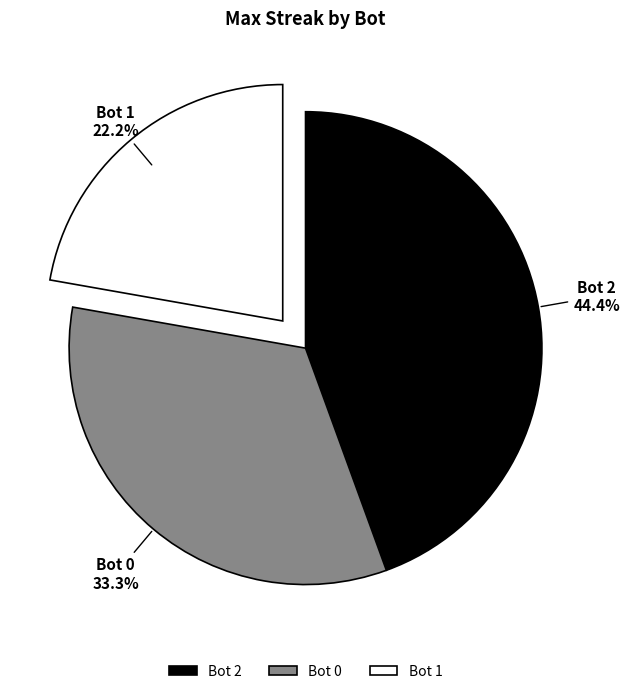

Does Bot 0 account for over 50% of the chart?

No